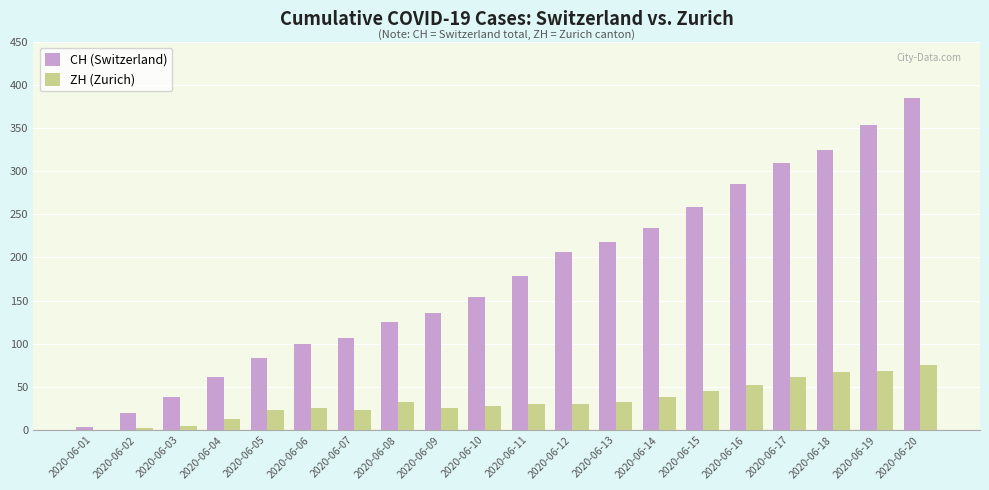

How many series are shown in this chart?

2